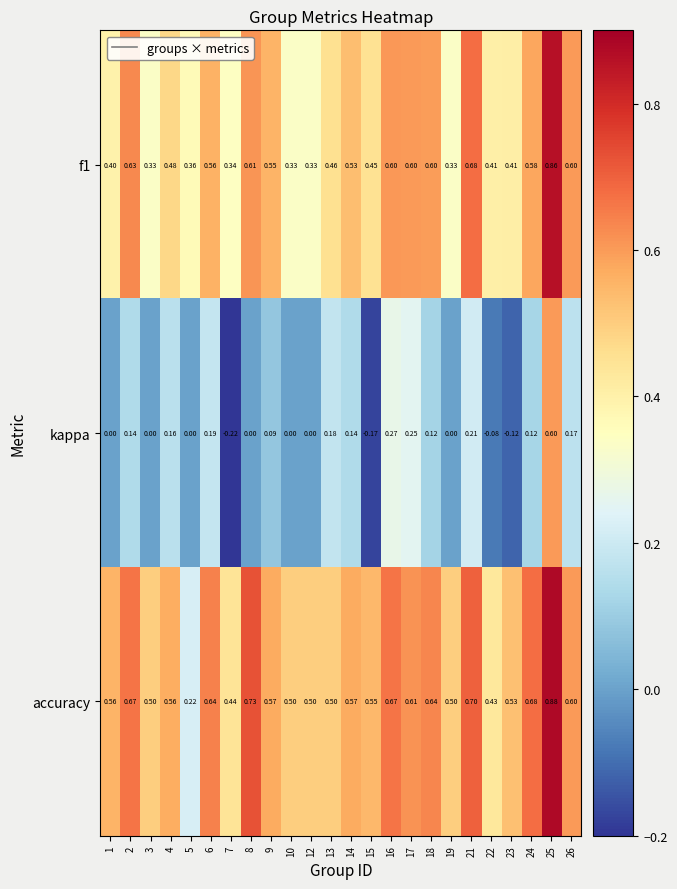

Is the value of kappa at 13 greater than the value of f1 at 9?

No